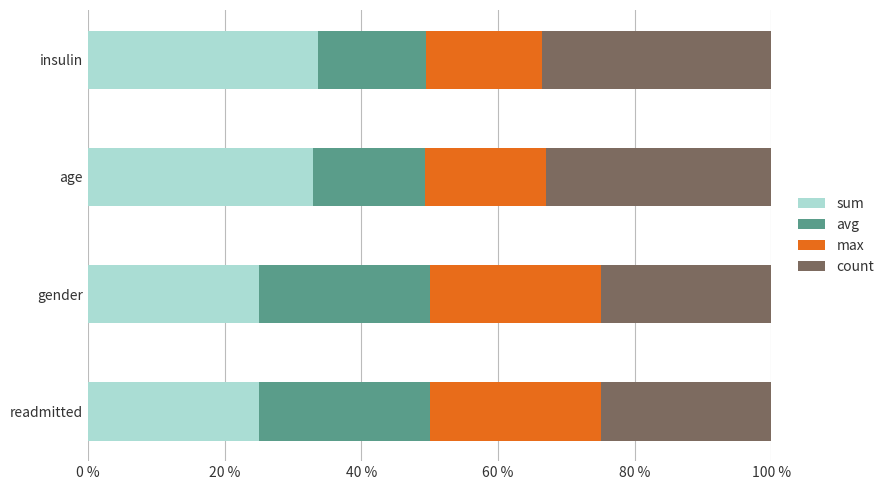

What is the approximate value of sum at age?

32.9